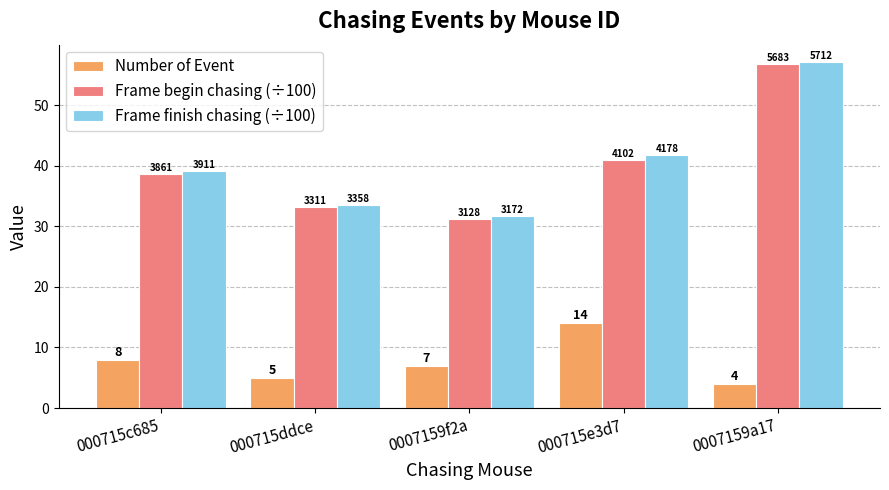

Rank the series by their maximum value, from highest to lowest.

Frame finish chasing (÷100), Frame begin chasing (÷100), Number of Event